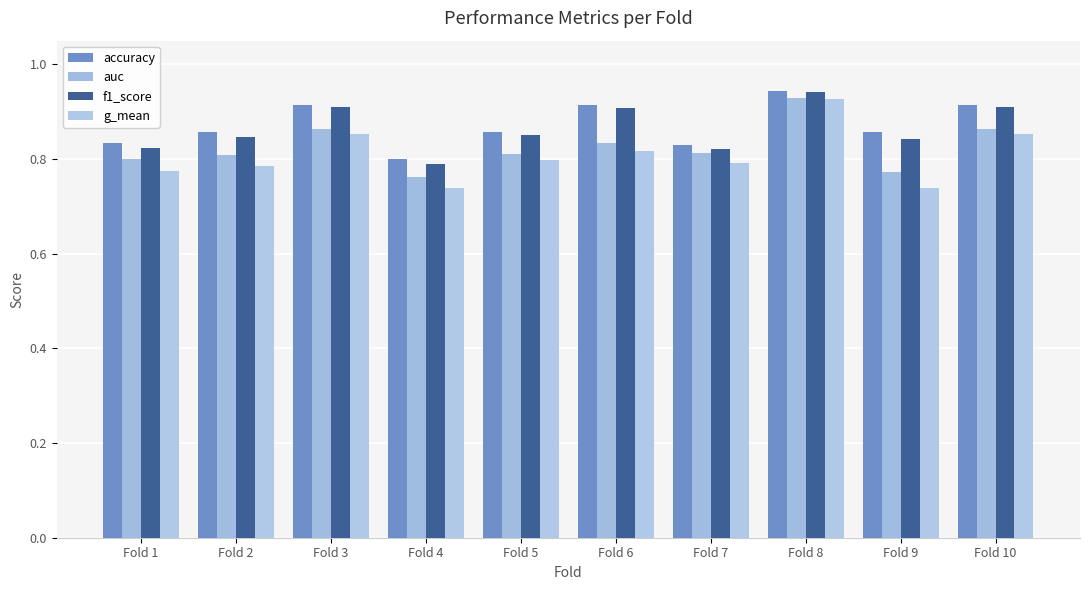

Are the bars grouped side by side (vs. stacked)?

Yes